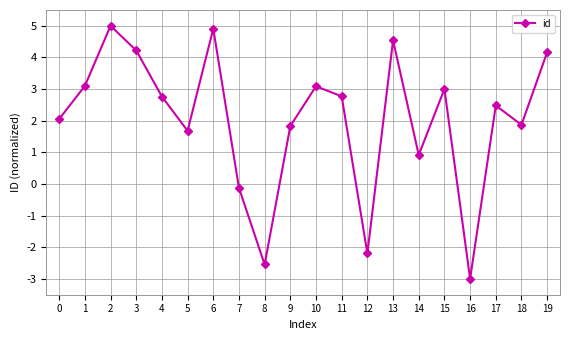

How many lines are shown in the chart?

1